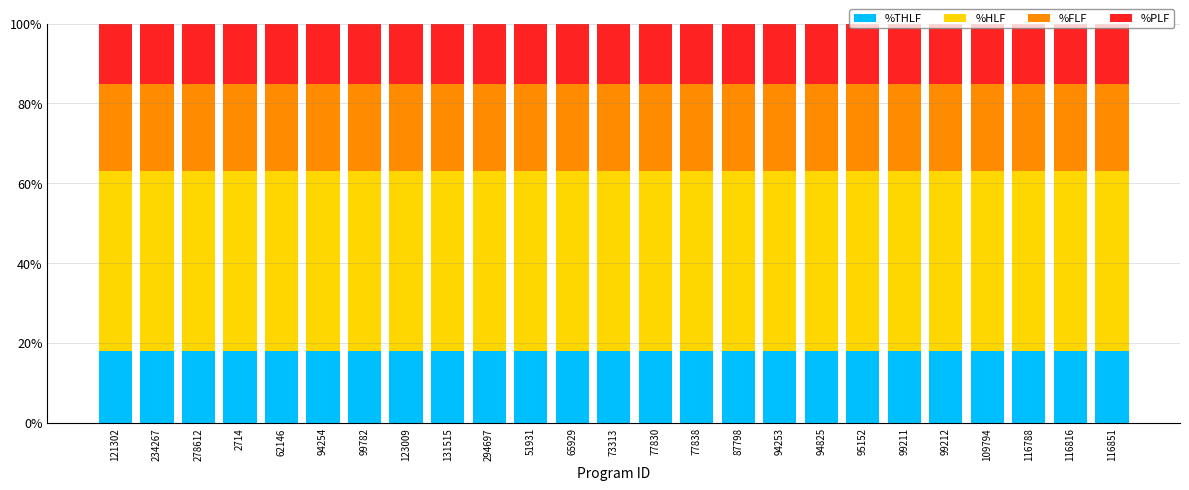

What is the total value across all series at 94825?

100.0